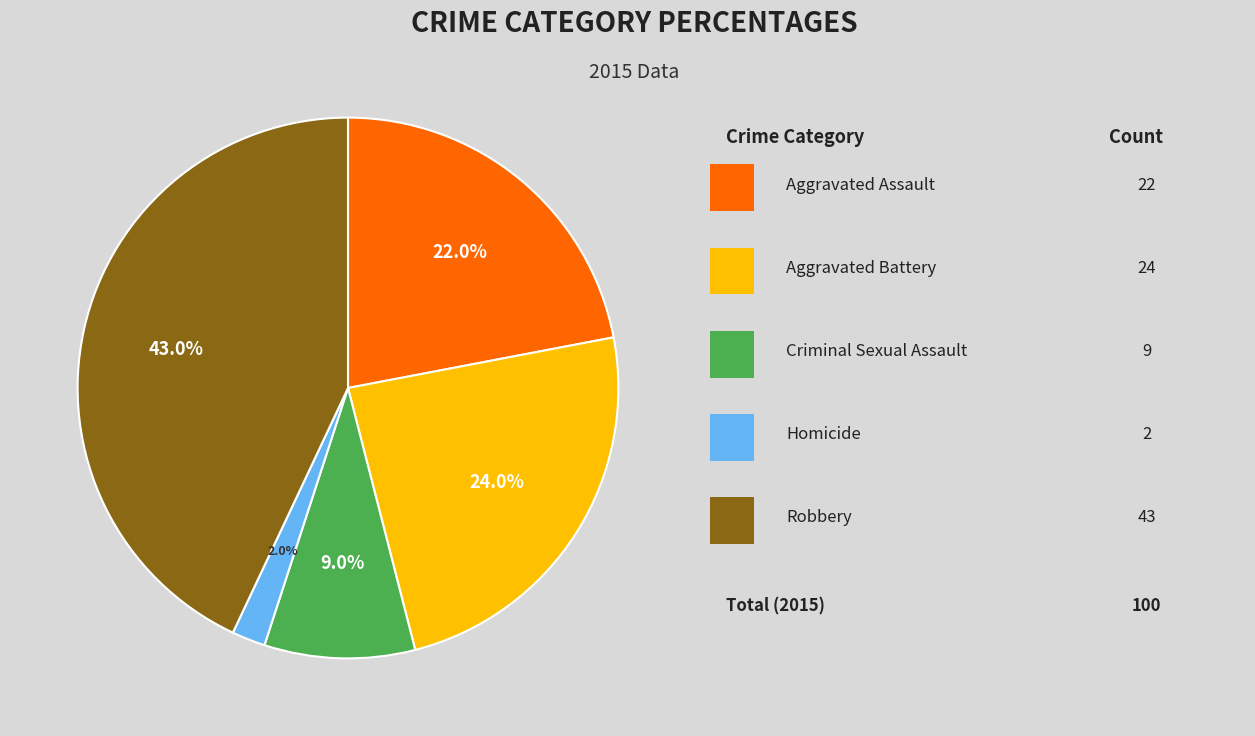

Does any single category account for the majority?

No